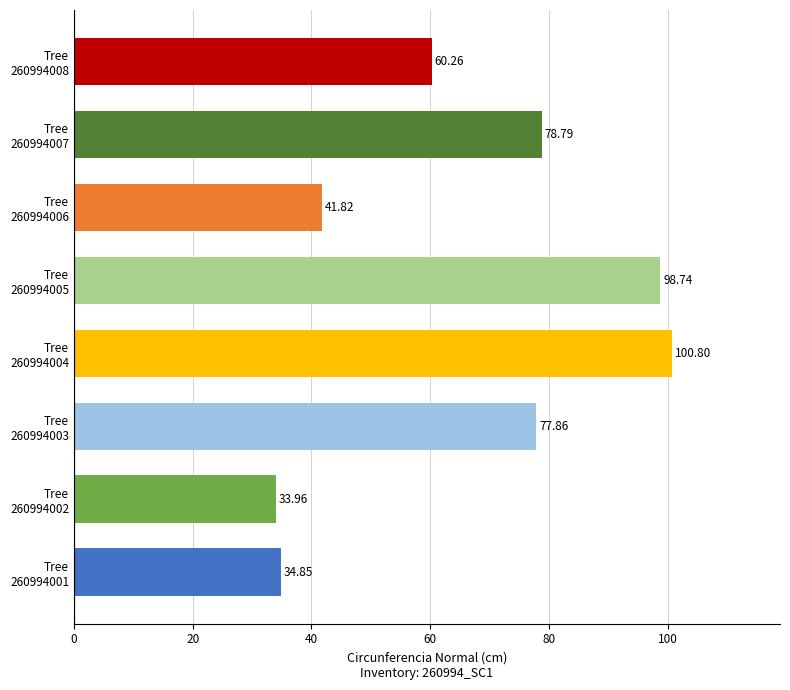

What is the difference between the maximum and minimum values?

66.8